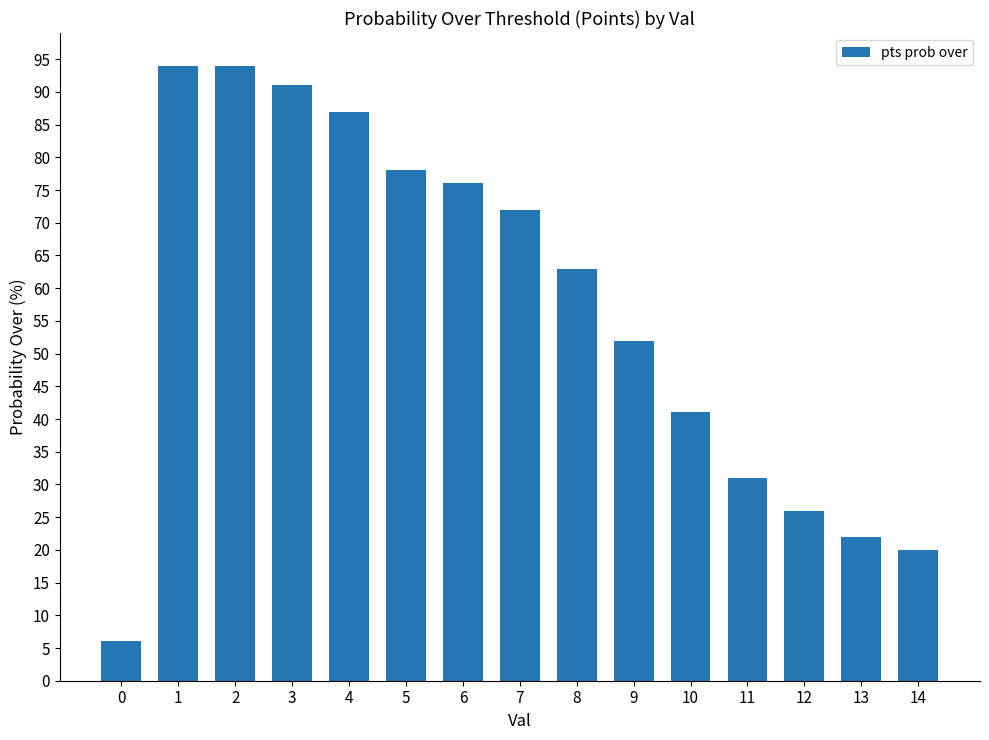

What is the ratio of the value at 6 to the value at 4?

0.9